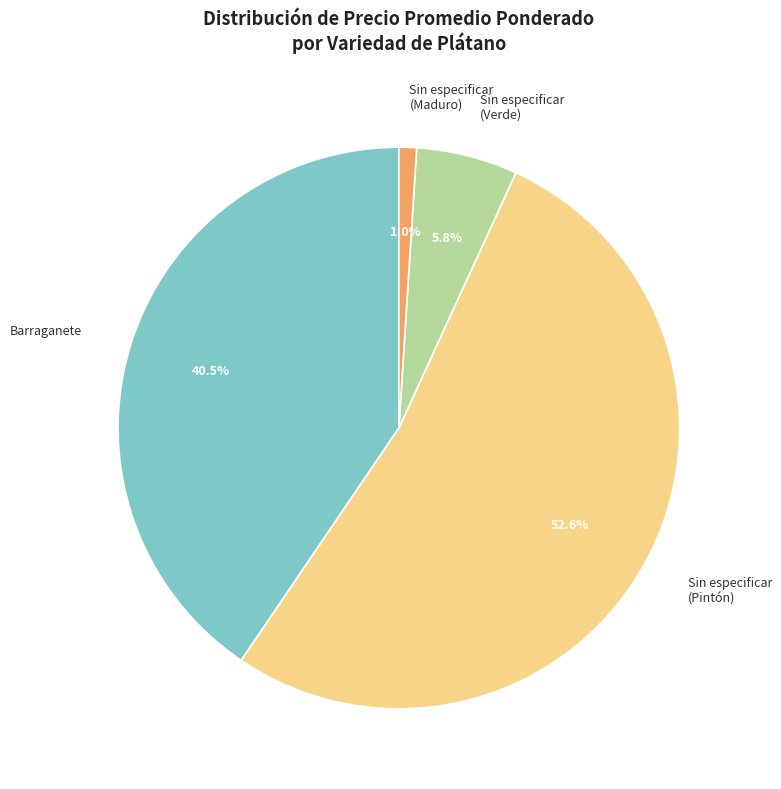

Rank the categories by value from highest to lowest.

Sin especificar (Pintón), Barraganete, Sin especificar (Verde), Sin especificar (Maduro)